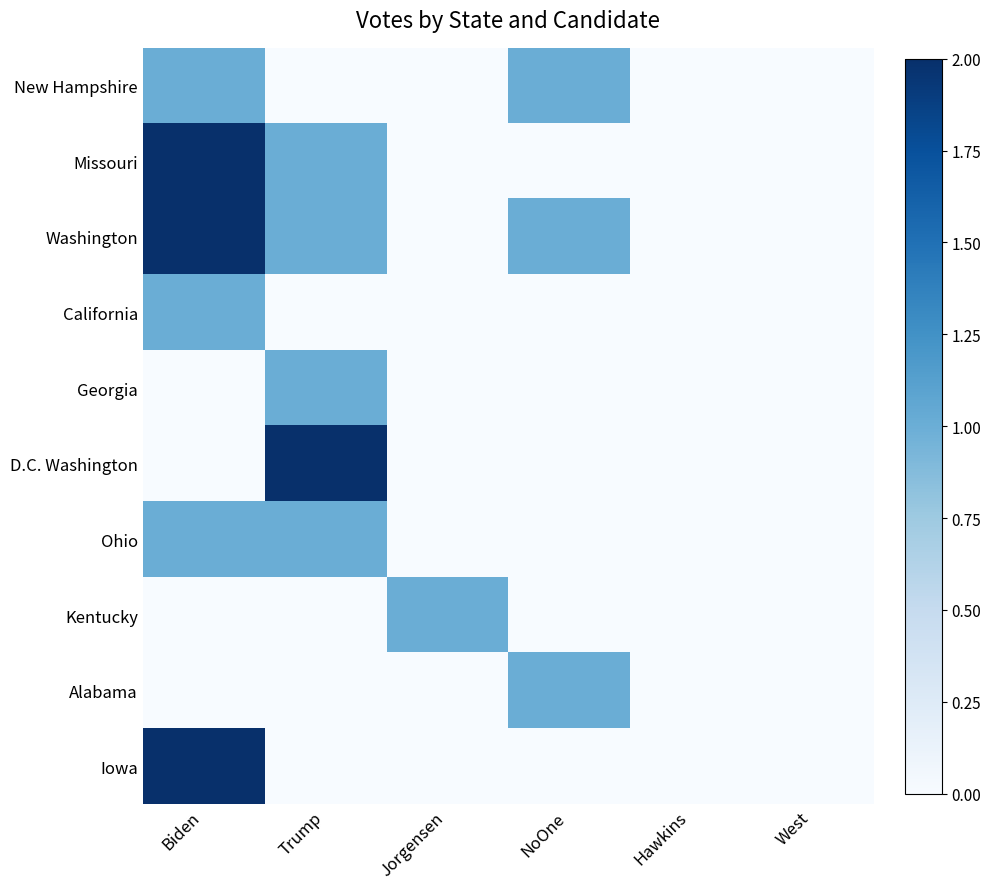

Rank the series at Jorgensen from highest to lowest value.

Kentucky, New Hampshire, Missouri, Washington, California, Georgia, D.C. Washington, Ohio, Alabama, Iowa